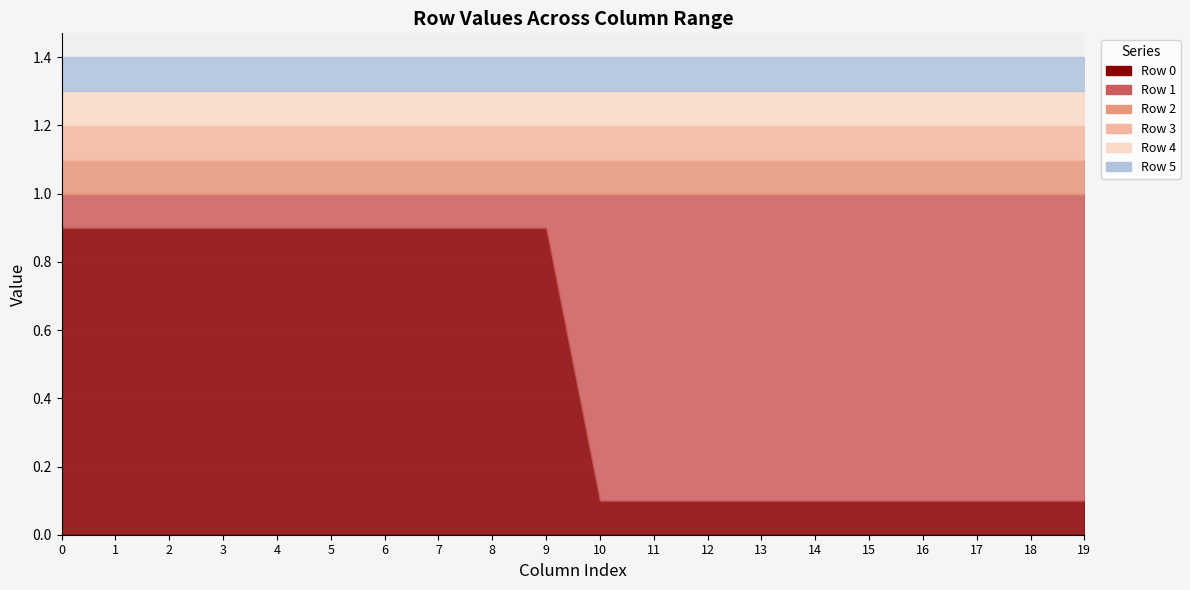

List the labels in order of Row 3 value, largest first.

0, 1, 2, 3, 4, 5, 6, 7, 8, 9, 10, 11, 12, 13, 14, 15, 16, 17, 18, 19